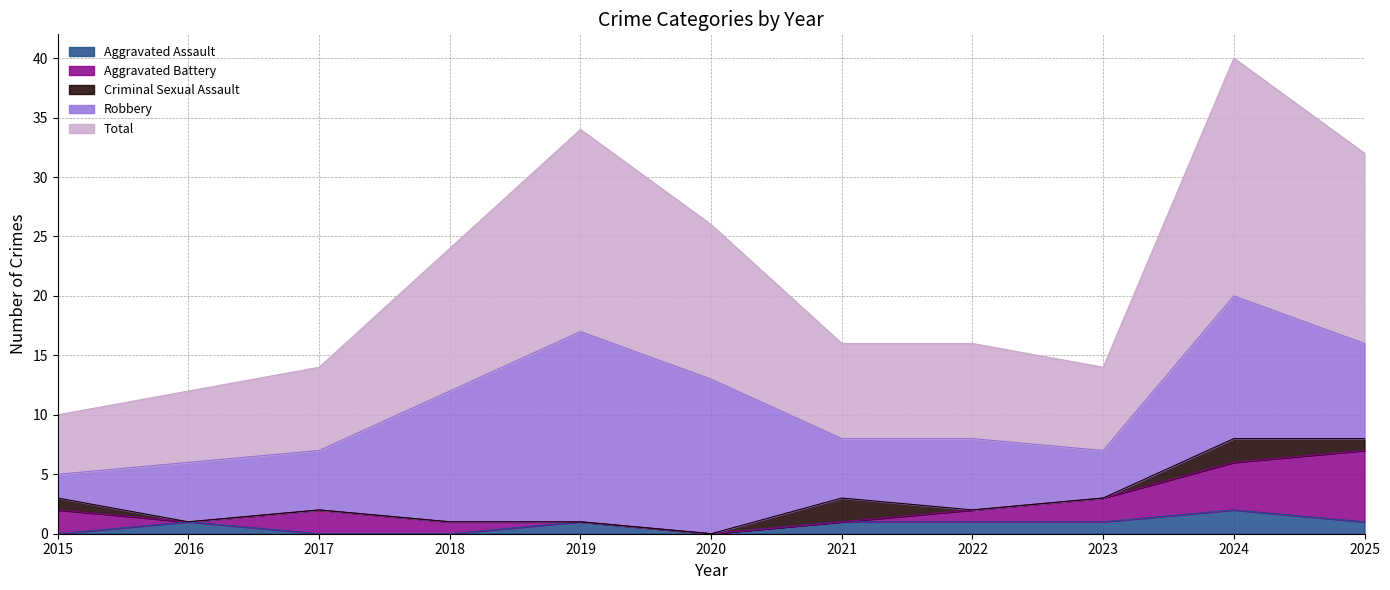

What are all the series names shown in the legend?

Aggravated Assault, Aggravated Battery, Criminal Sexual Assault, Robbery, Total